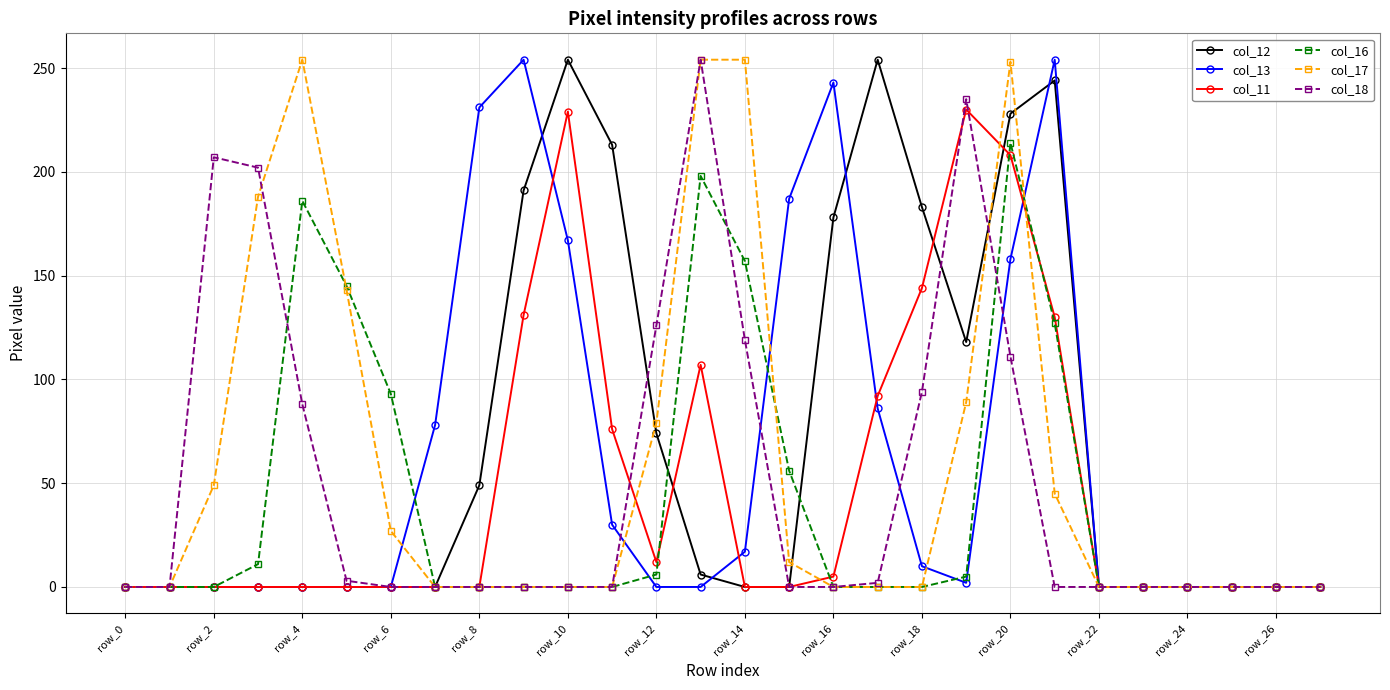

What is the highest value of the col_11 series?

230